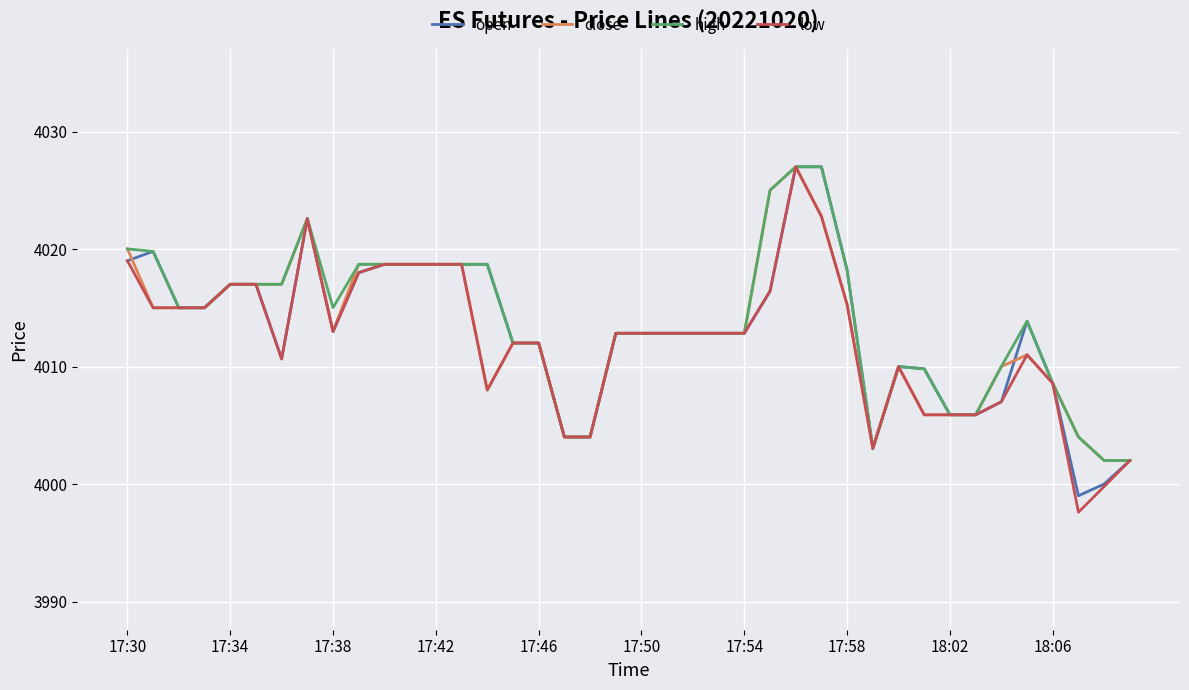

What is the highest value of the open series?

4027.0